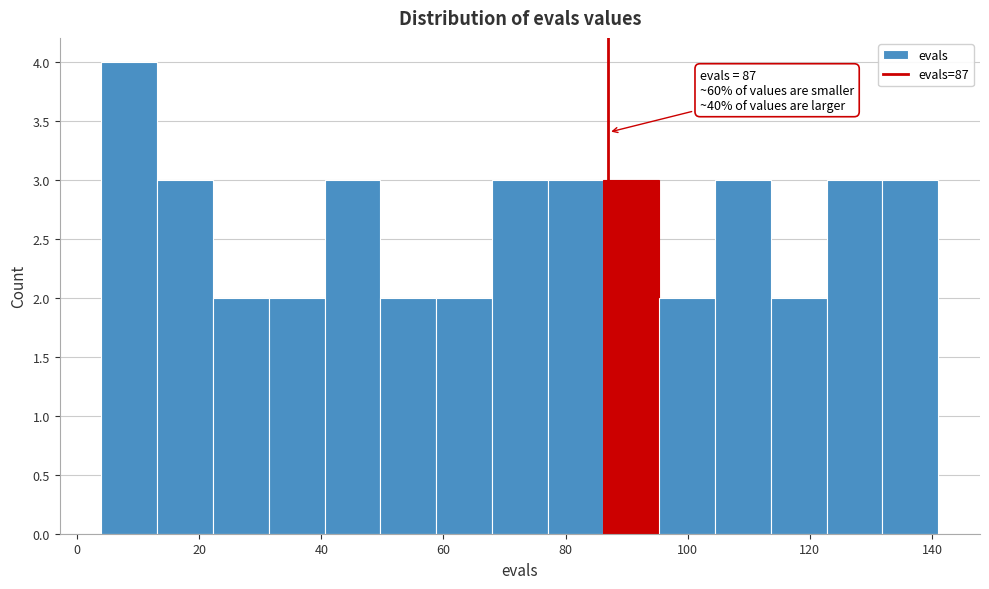

Over which range of the x-axis is the bar tallest?

4 to 14